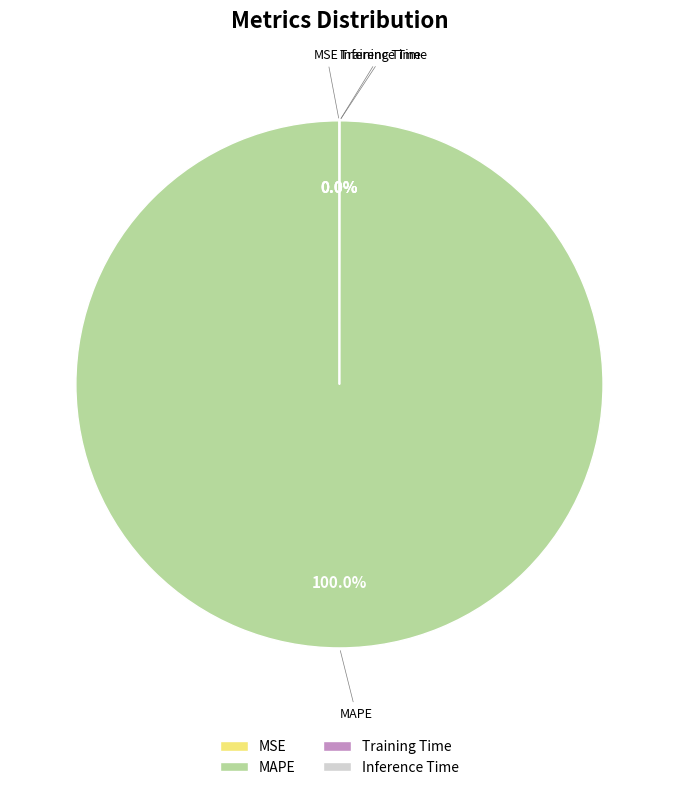

Does any single category account for the majority?

Yes